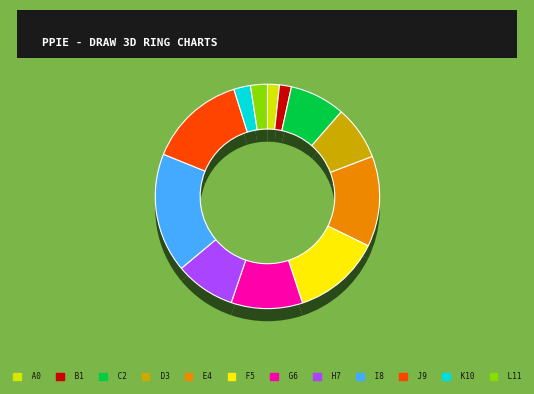

Is SP/snd_openal.c the majority of the pie?

No